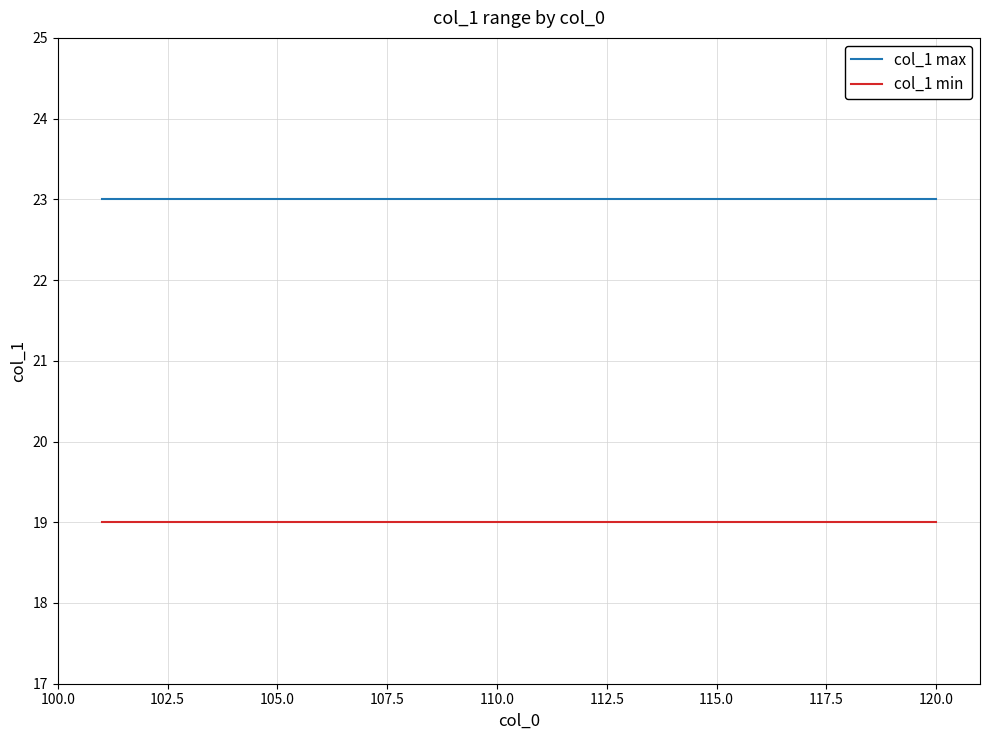

At how many categories does at least one series exceed 19?

20